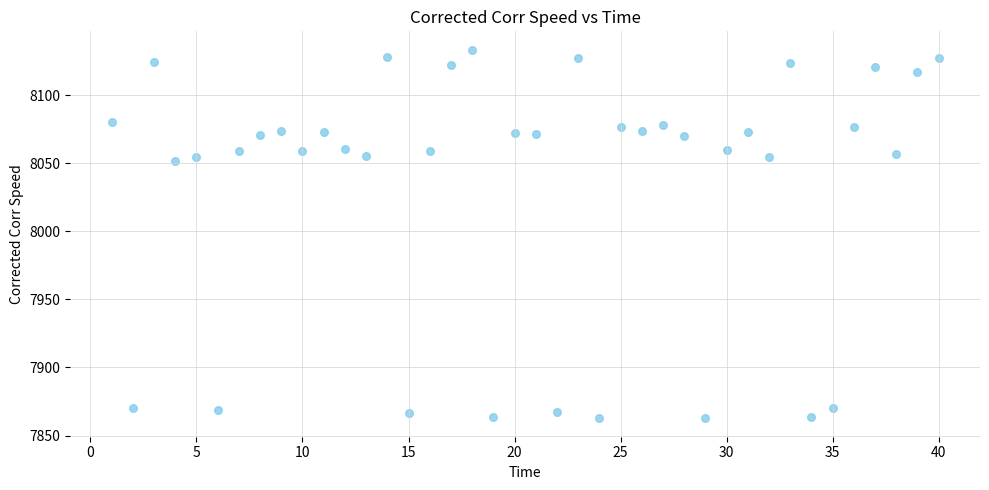

What is the range of X values (max minus min)?

39.0